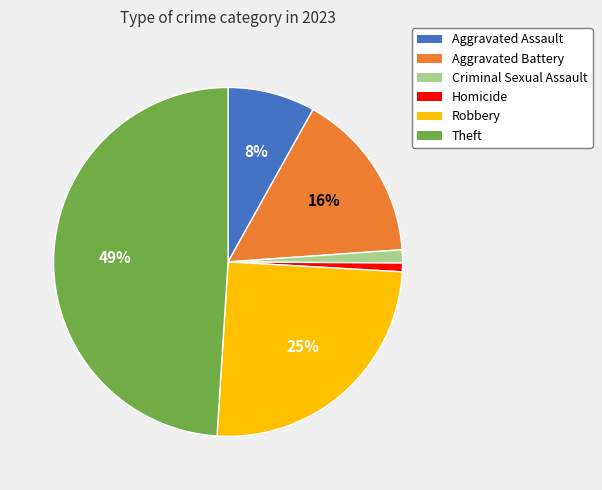

Count the number of slices in the pie.

6